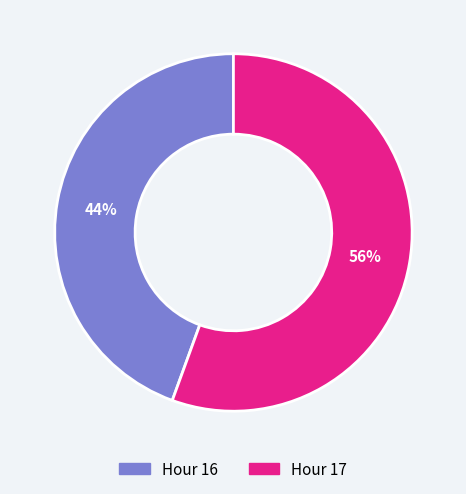

Between Hour 16 and Hour 17, which is larger?

Hour 17